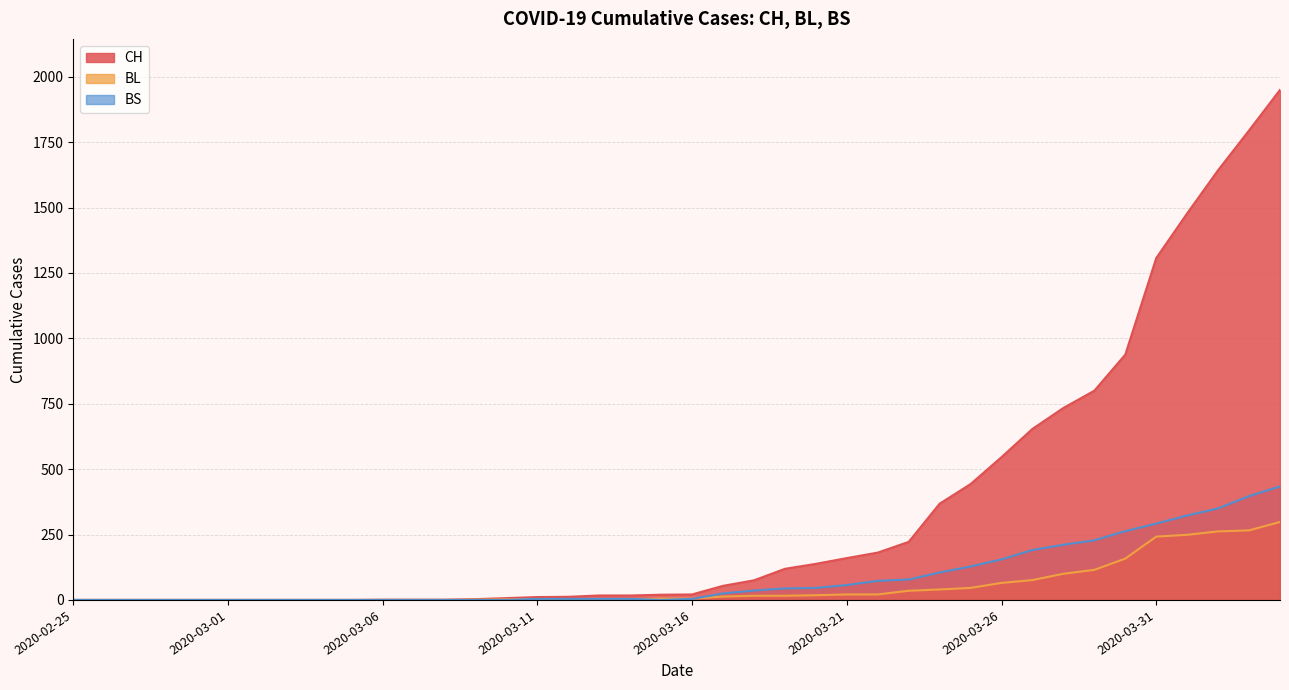

Reading left to right, list all the values displayed in this chart.

CH: 2020-02-25=0	2020-02-26=0	2020-02-27=0	2020-02-28=0	2020-02-29=0	2020-03-01=0	2020-03-02=0	2020-03-03=0	2020-03-04=0	2020-03-05=0	2020-03-06=1	2020-03-07=1	2020-03-08=1	2020-03-09=3	2020-03-10=7	2020-03-11=11	2020-03-12=12	2020-03-13=17	2020-03-14=17	2020-03-15=20	2020-03-16=21	2020-03-17=54	2020-03-18=75	2020-03-19=119	2020-03-20=138	2020-03-21=160	2020-03-22=181	2020-03-23=222	2020-03-24=368	2020-03-25=443	2020-03-26=546	2020-03-27=654	2020-03-28=734	2020-03-29=800	2020-03-30=938	2020-03-31=1307	2020-04-01=1478	2020-04-02=1643	2020-04-03=1795	2020-04-04=1950
BL: 2020-02-25=0	2020-02-26=0	2020-02-27=0	2020-02-28=0	2020-02-29=0	2020-03-01=0	2020-03-02=0	2020-03-03=0	2020-03-04=0	2020-03-05=0	2020-03-06=0	2020-03-07=0	2020-03-08=0	2020-03-09=1	2020-03-10=2	2020-03-11=2	2020-03-12=2	2020-03-13=2	2020-03-14=2	2020-03-15=5	2020-03-16=5	2020-03-17=13	2020-03-18=16	2020-03-19=16	2020-03-20=18	2020-03-21=21	2020-03-22=21	2020-03-23=35	2020-03-24=40	2020-03-25=46	2020-03-26=65	2020-03-27=76	2020-03-28=100	2020-03-29=115	2020-03-30=158	2020-03-31=242	2020-04-01=249	2020-04-02=262	2020-04-03=266	2020-04-04=298
BS: 2020-02-25=0	2020-02-26=0	2020-02-27=0	2020-02-28=0	2020-02-29=0	2020-03-01=0	2020-03-02=0	2020-03-03=0	2020-03-04=0	2020-03-05=0	2020-03-06=0	2020-03-07=0	2020-03-08=0	2020-03-09=0	2020-03-10=0	2020-03-11=4	2020-03-12=4	2020-03-13=4	2020-03-14=4	2020-03-15=0	2020-03-16=4	2020-03-17=25	2020-03-18=36	2020-03-19=44	2020-03-20=46	2020-03-21=57	2020-03-22=73	2020-03-23=78	2020-03-24=105	2020-03-25=128	2020-03-26=155	2020-03-27=191	2020-03-28=211	2020-03-29=228	2020-03-30=263	2020-03-31=292	2020-04-01=323	2020-04-02=350	2020-04-03=397	2020-04-04=434